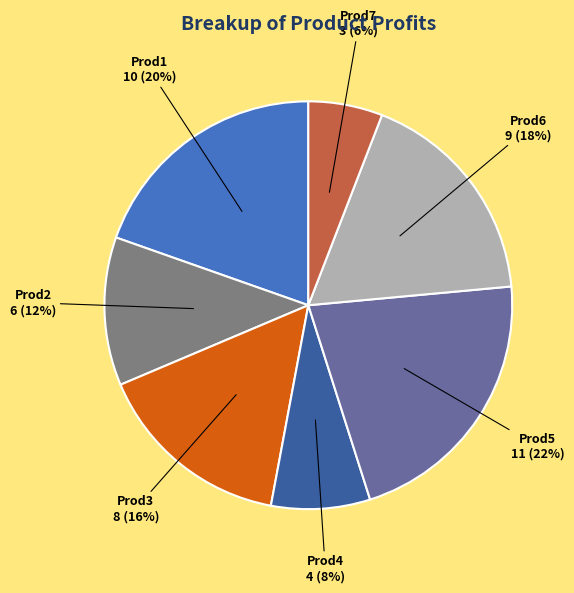

Is Prod1 the majority of the pie?

No